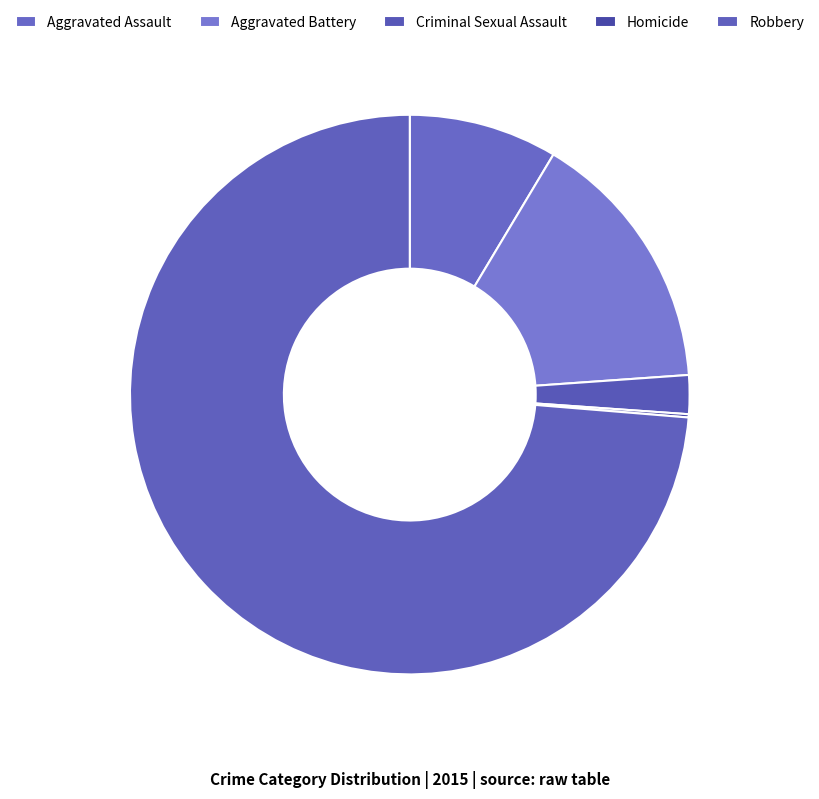

Is there any slice that represents more than half of the pie?

Yes